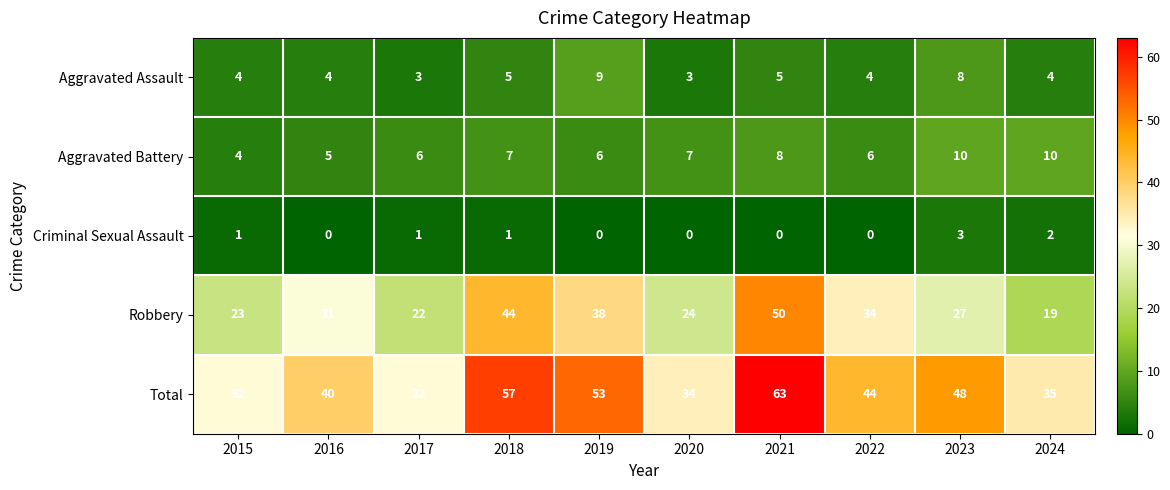

What value does the Aggravated Assault series have at 2017?

3